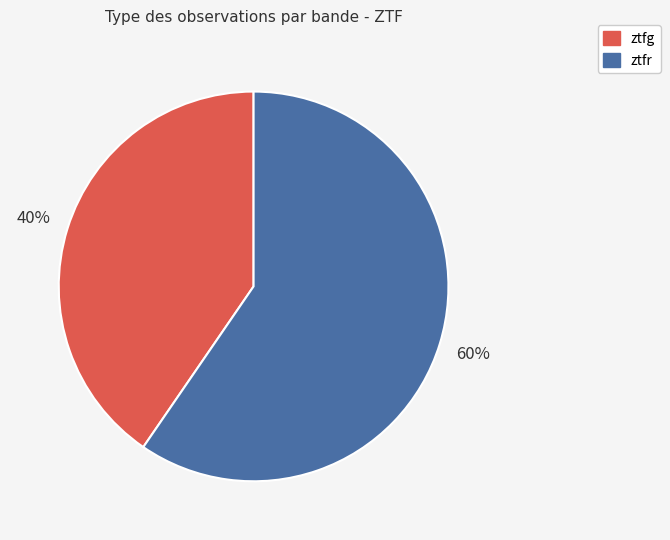

How many segments does this pie chart have?

2